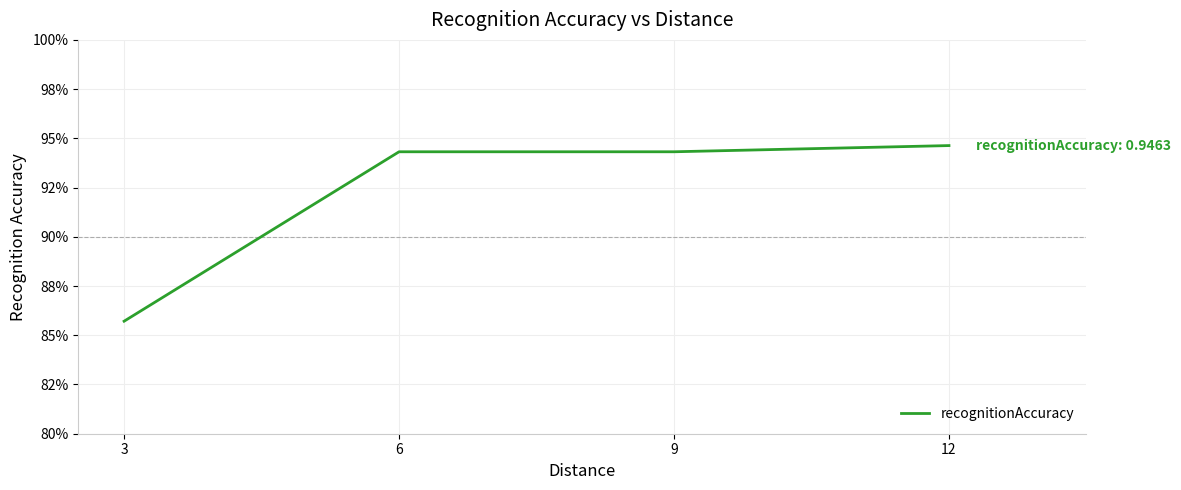

Is this an area chart (filled region under the line)?

No